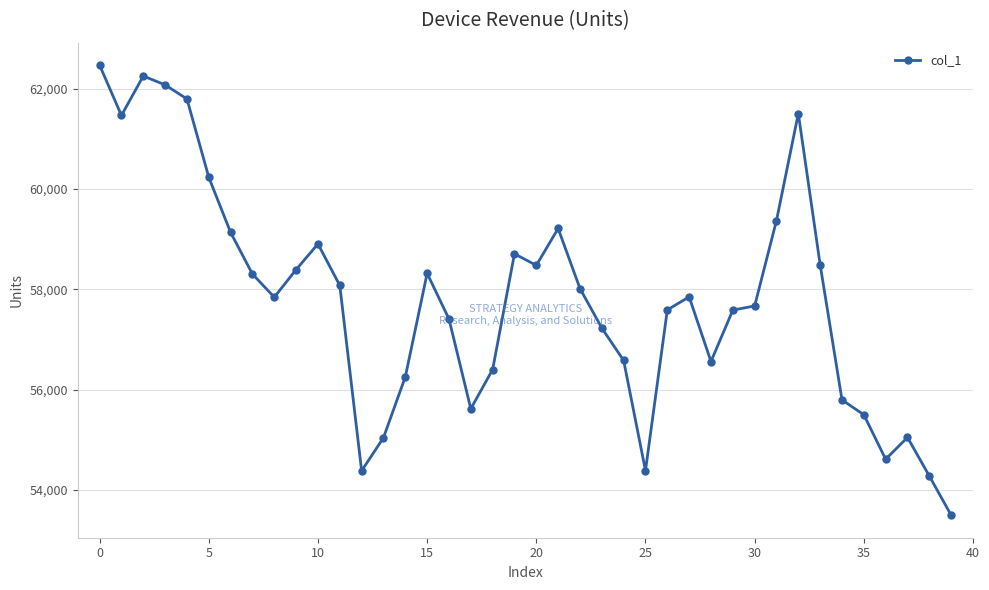

What is the average value?

57810